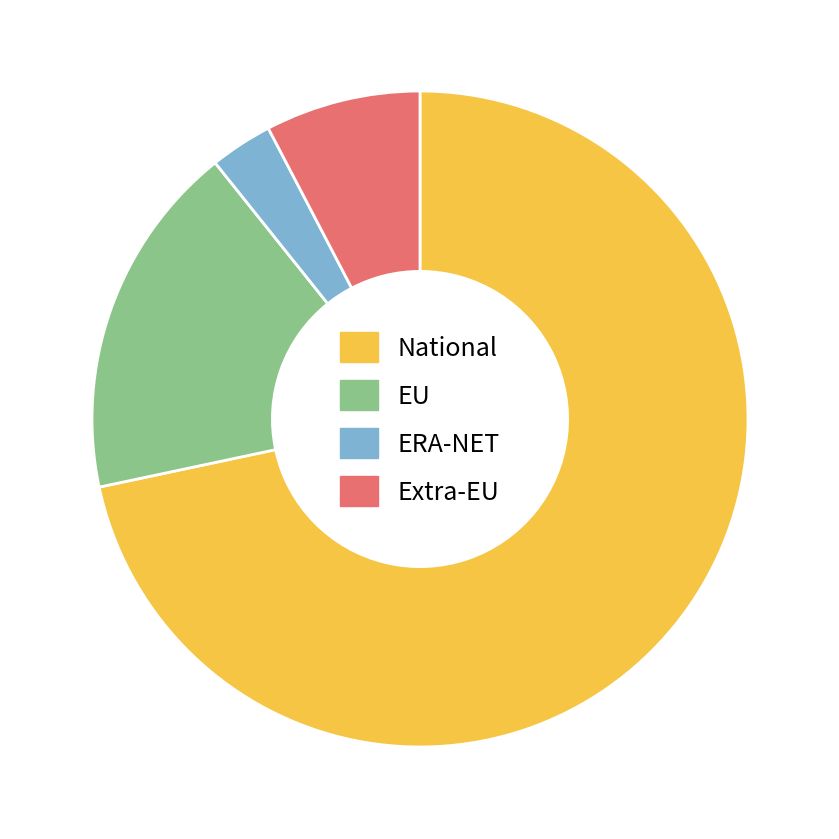

Which category has the smallest portion of the pie?

ERA-NET